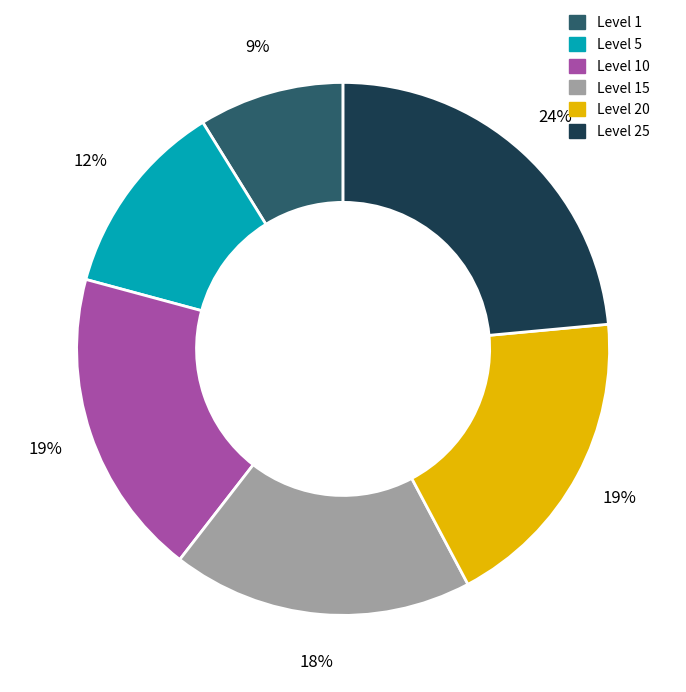

To the nearest percent, what is the average slice percentage?

17%